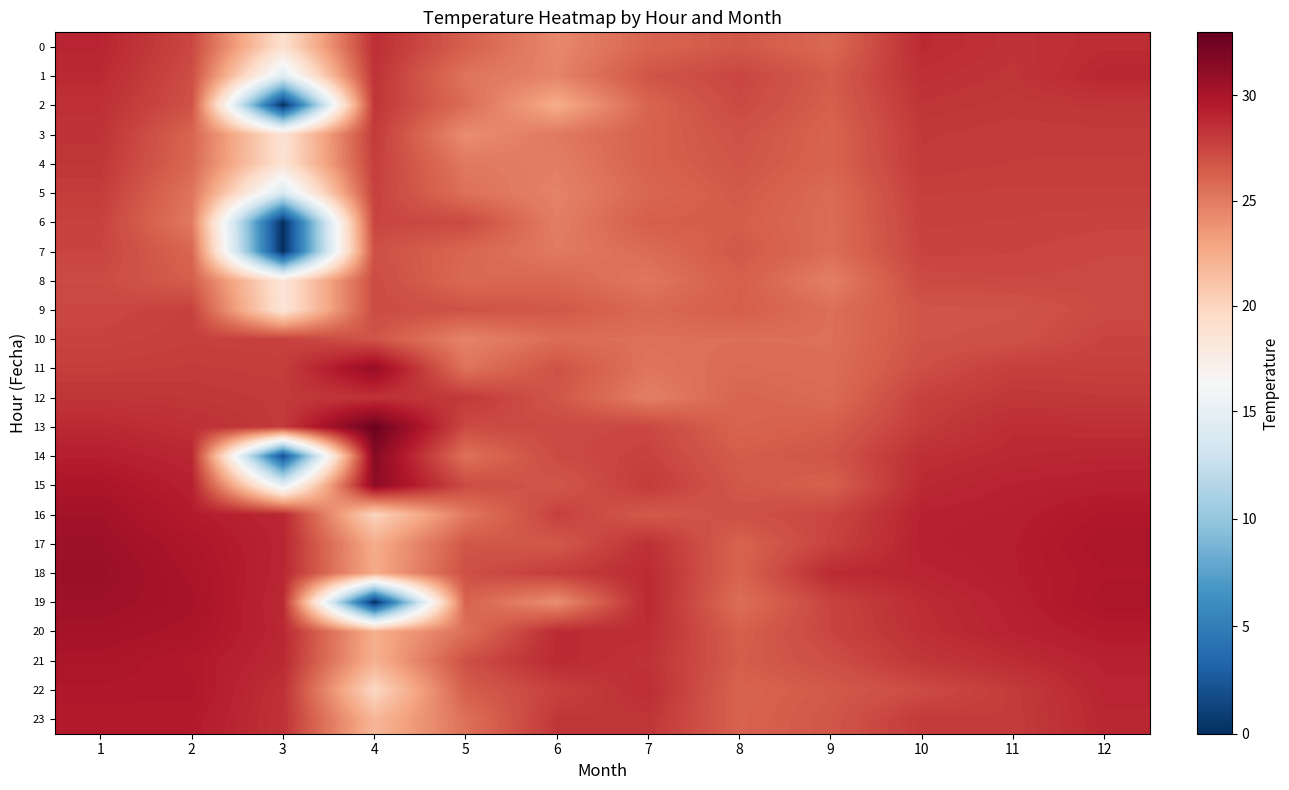

Reading left to right, list all the values displayed in this chart.

0: 1=29.0	2=27.4	3=19.0	4=28.6	5=26.3	6=24.3	7=26.1	8=26.7	9=25.8	10=28.7	11=28.4	12=28.7
1: 1=28.8	2=27.1	3=14.4	4=28.4	5=25.3	6=24.6	7=26.8	8=27.5	9=26.5	10=28.5	11=28.3	12=28.9
2: 1=28.5	2=27.0	3=0.0	4=28.2	5=25.7	6=22.5	7=26.1	8=27.3	9=26.3	10=28.3	11=28.1	12=28.2
3: 1=28.4	2=26.0	3=18.8	4=28.0	5=24.1	6=25.1	7=26.2	8=26.9	9=26.1	10=28.1	11=28.0	12=28.0
4: 1=28.2	2=25.9	3=18.7	4=27.8	5=25.1	6=24.8	7=26.2	8=26.8	9=26.1	10=28.0	11=27.9	12=27.9
5: 1=27.9	2=25.3	3=13.8	4=27.7	5=25.5	6=24.6	7=25.9	8=26.6	9=25.7	10=27.8	11=27.8	12=27.8
6: 1=27.7	2=25.0	3=0.0	4=27.5	5=27.3	6=24.8	7=26.4	8=26.4	9=25.7	10=27.7	11=27.6	12=27.6
7: 1=27.5	2=26.0	3=0.0	4=27.0	5=26.0	6=25.1	7=25.7	8=26.7	9=25.6	10=27.6	11=27.5	12=27.4
8: 1=27.3	2=26.4	3=18.5	4=27.3	5=25.8	6=25.9	7=25.2	8=26.4	9=24.8	10=27.3	11=27.4	12=27.3
9: 1=27.4	2=27.7	3=18.5	4=27.3	5=26.9	6=26.7	7=25.9	8=26.4	9=25.5	10=26.8	11=26.8	12=27.3
10: 1=27.6	2=27.8	3=27.7	4=26.8	5=24.6	6=25.6	7=25.5	8=25.6	9=25.6	10=26.9	11=26.9	12=27.6
11: 1=27.8	2=27.9	3=27.9	4=30.8	5=25.3	6=26.9	7=25.3	8=25.7	9=25.6	10=27.1	11=27.8	12=27.8
12: 1=28.3	2=28.2	3=28.0	4=28.4	5=28.1	6=26.8	7=24.8	8=26.1	9=25.7	10=27.7	11=28.2	12=28.1
13: 1=28.8	2=28.5	3=28.0	4=32.6	5=27.3	6=27.3	7=27.4	8=26.1	9=26.4	10=27.9	11=28.7	12=28.5
14: 1=29.3	2=28.9	3=2.0	4=31.5	5=25.4	6=27.3	7=27.6	8=26.4	9=26.8	10=28.6	11=28.8	12=28.9
15: 1=29.9	2=29.2	3=14.8	4=31.2	5=27.2	6=26.7	7=28.0	8=26.7	9=26.3	10=28.8	11=29.1	12=29.2
16: 1=30.3	2=29.5	3=28.9	4=20.0	5=25.1	6=27.7	7=26.6	8=27.0	9=27.5	10=29.1	11=29.3	12=29.6
17: 1=30.4	2=29.8	3=29.0	4=22.5	5=26.7	6=26.6	7=28.5	8=26.1	9=27.6	10=29.2	11=29.3	12=29.9
18: 1=30.6	2=29.9	3=28.9	4=22.6	5=27.1	6=27.9	7=28.7	8=26.1	9=28.8	10=29.0	11=29.3	12=29.7
19: 1=30.4	2=30.1	3=28.8	4=0.0	5=26.1	6=24.0	7=28.9	8=25.6	9=27.6	10=28.7	11=29.2	12=29.8
20: 1=30.2	2=29.9	3=28.9	4=22.4	5=25.5	6=28.7	7=28.6	8=26.3	9=27.5	10=28.6	11=29.1	12=29.5
21: 1=29.9	2=29.6	3=28.8	4=22.2	5=27.1	6=28.8	7=28.4	8=26.5	9=27.1	10=28.2	11=28.7	12=29.2
22: 1=29.7	2=29.7	3=28.4	4=19.8	5=26.4	6=27.7	7=28.6	8=26.1	9=26.6	10=27.2	11=28.0	12=29.0
23: 1=29.5	2=29.5	3=28.4	4=21.9	5=25.5	6=28.2	7=28.2	8=26.2	9=26.7	10=28.0	11=27.9	12=28.9